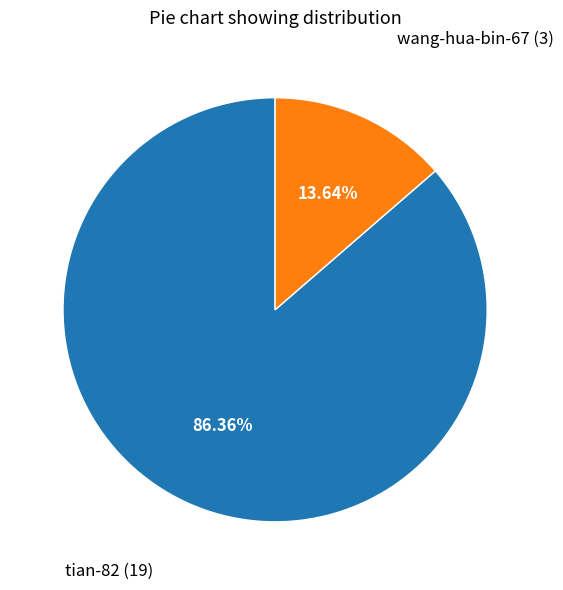

What is the largest slice in the pie chart?

tian-82